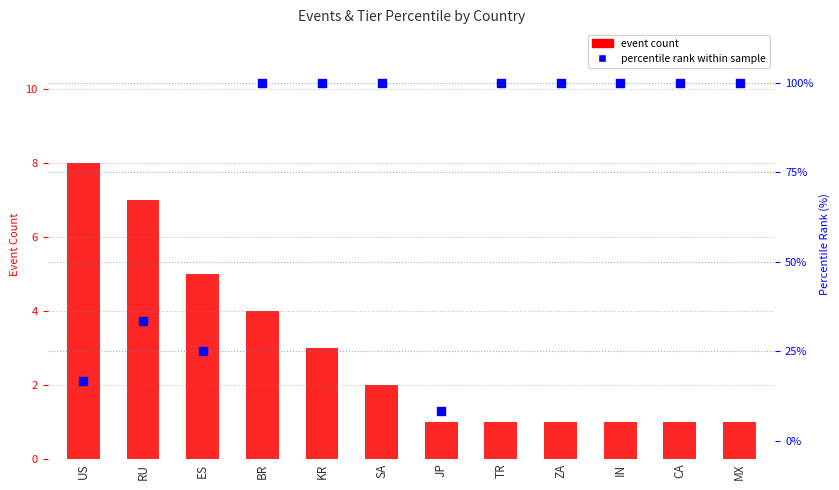

Which series reaches the maximum Y coordinate?

percentile rank within sample